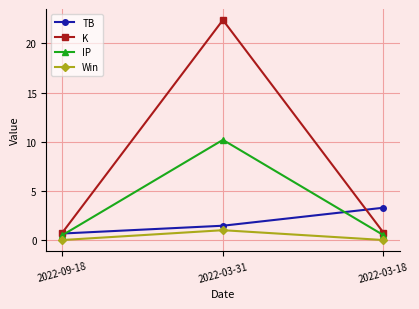

What is the sum of the IP values at 2022-03-18 and 2022-03-31?

10.7